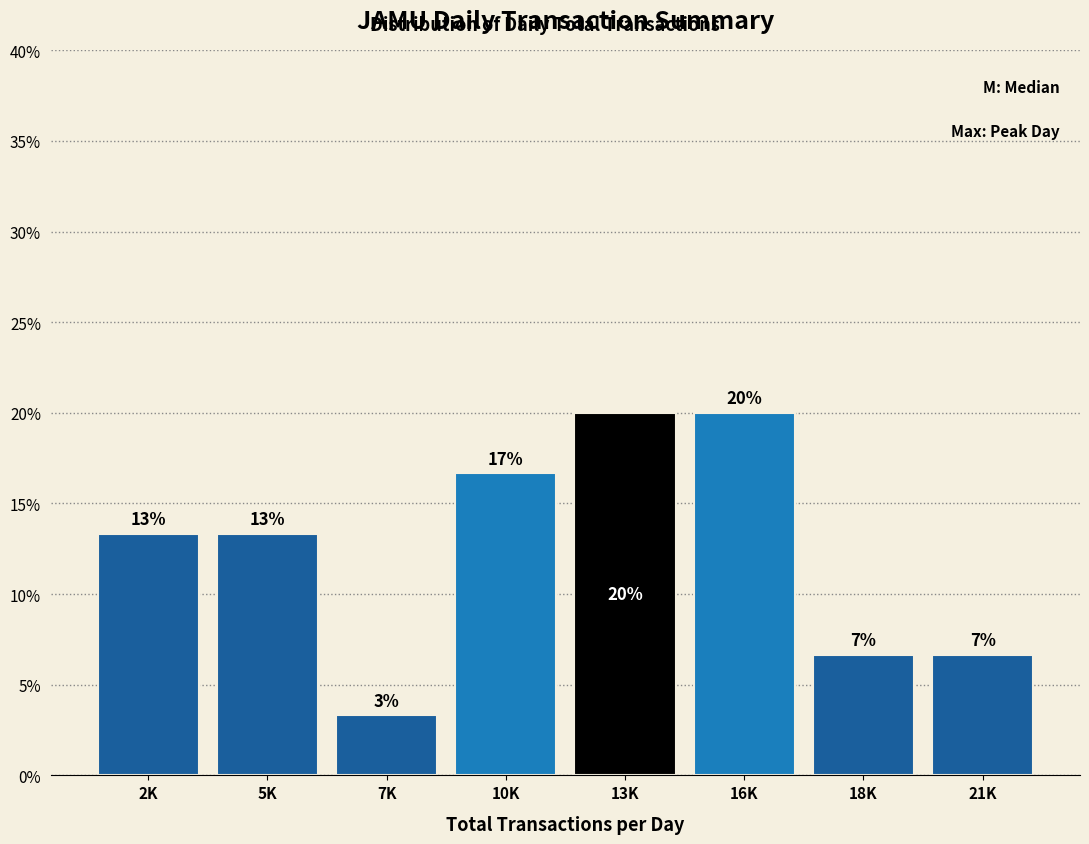

Does the chart contain any negative values?

No